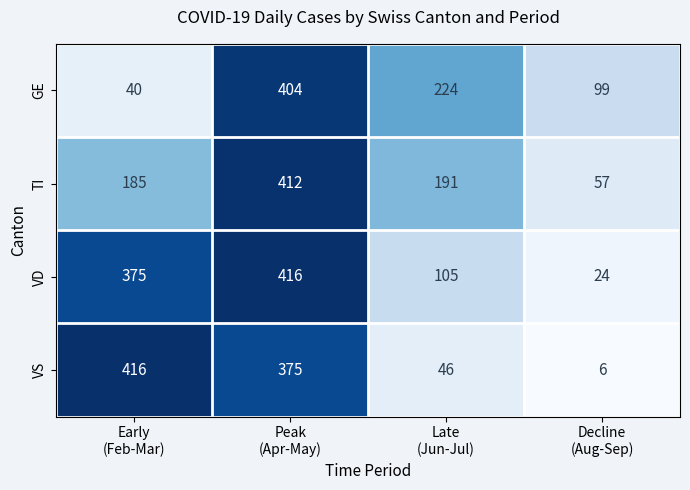

What is the average value of the GE series?

192